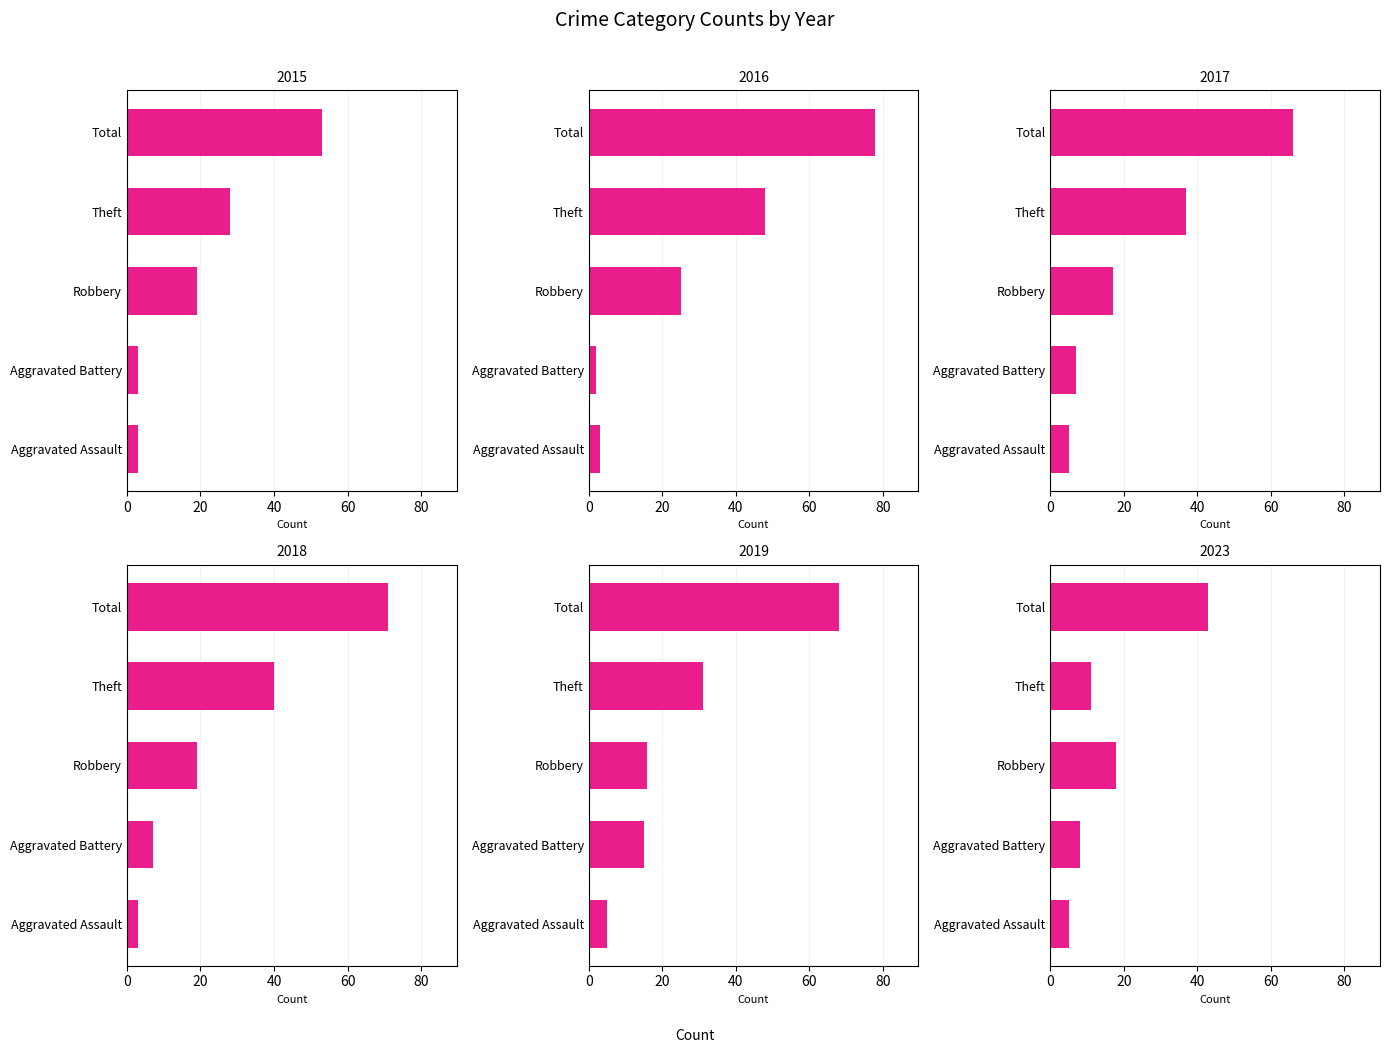

What position from the left is Robbery?

3